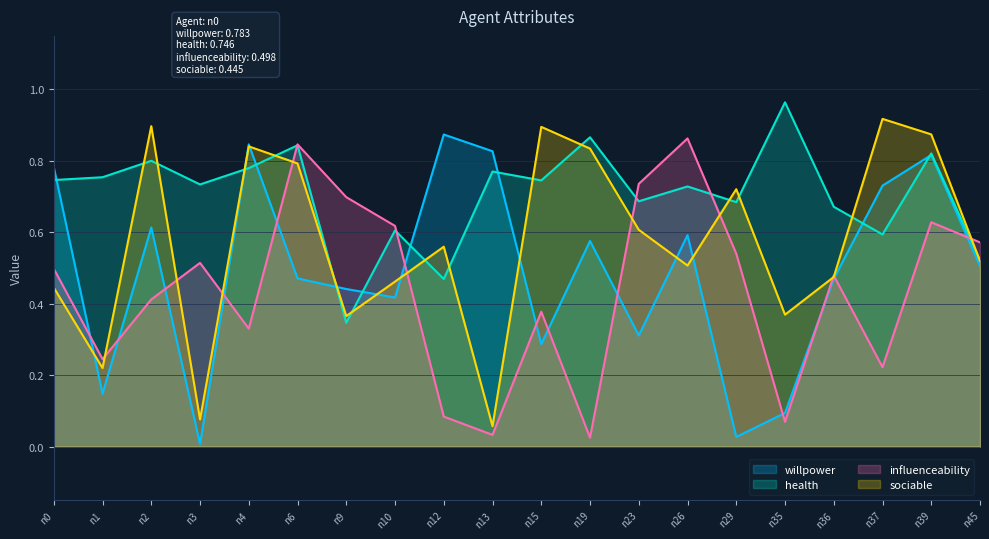

At which label does health reach its minimum?

n9